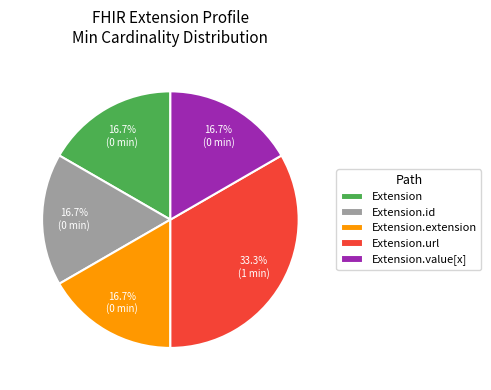

To the nearest percent, what is the average slice percentage?

20%